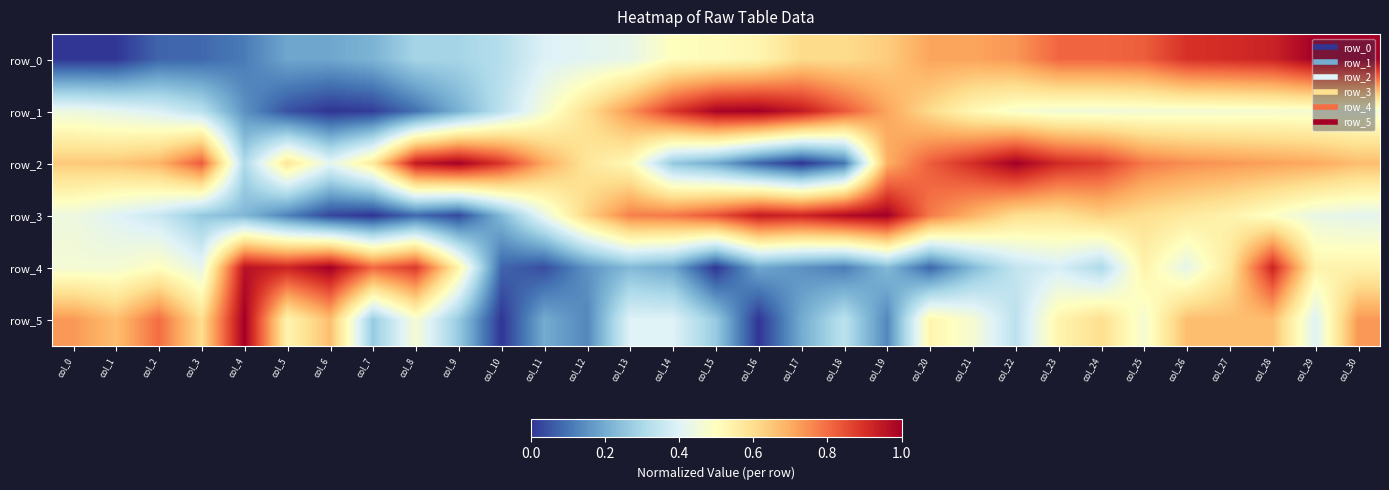

Reading left to right, extract all data points from this chart.

row_0: col_0=0.0	col_1=0.0	col_2=0.1	col_3=0.1	col_4=0.1	col_5=0.2	col_6=0.2	col_7=0.2	col_8=0.3	col_9=0.3	col_10=0.3	col_11=0.4	col_12=0.4	col_13=0.4	col_14=0.5	col_15=0.5	col_16=0.5	col_17=0.6	col_18=0.6	col_19=0.6	col_20=0.7	col_21=0.7	col_22=0.7	col_23=0.8	col_24=0.8	col_25=0.8	col_26=0.9	col_27=0.9	col_28=0.9	col_29=1.0	col_30=1.0
row_1: col_0=0.4	col_1=0.4	col_2=0.4	col_3=0.3	col_4=0.2	col_5=0.0	col_6=0.0	col_7=0.0	col_8=0.1	col_9=0.2	col_10=0.3	col_11=0.5	col_12=0.6	col_13=0.7	col_14=0.9	col_15=1.0	col_16=1.0	col_17=0.9	col_18=0.8	col_19=0.7	col_20=0.6	col_21=0.5	col_22=0.5	col_23=0.5	col_24=0.5	col_25=0.5	col_26=0.5	col_27=0.5	col_28=0.5	col_29=0.5	col_30=0.5
row_2: col_0=0.6	col_1=0.6	col_2=0.7	col_3=0.8	col_4=0.3	col_5=0.6	col_6=0.4	col_7=0.6	col_8=0.9	col_9=1.0	col_10=0.9	col_11=0.7	col_12=0.6	col_13=0.5	col_14=0.3	col_15=0.2	col_16=0.1	col_17=0.0	col_18=0.1	col_19=0.7	col_20=0.8	col_21=0.9	col_22=1.0	col_23=0.9	col_24=0.9	col_25=0.8	col_26=0.7	col_27=0.7	col_28=0.7	col_29=0.7	col_30=0.7
row_3: col_0=0.4	col_1=0.4	col_2=0.4	col_3=0.3	col_4=0.2	col_5=0.1	col_6=0.0	col_7=0.0	col_8=0.1	col_9=0.0	col_10=0.2	col_11=0.4	col_12=0.6	col_13=0.8	col_14=0.8	col_15=0.8	col_16=0.9	col_17=0.9	col_18=1.0	col_19=1.0	col_20=0.8	col_21=0.7	col_22=0.6	col_23=0.6	col_24=0.6	col_25=0.6	col_26=0.6	col_27=0.5	col_28=0.5	col_29=0.4	col_30=0.4
row_4: col_0=0.5	col_1=0.5	col_2=0.5	col_3=0.4	col_4=1.0	col_5=0.9	col_6=1.0	col_7=0.8	col_8=0.9	col_9=0.5	col_10=0.1	col_11=0.0	col_12=0.2	col_13=0.2	col_14=0.2	col_15=0.0	col_16=0.2	col_17=0.2	col_18=0.1	col_19=0.2	col_20=0.1	col_21=0.2	col_22=0.3	col_23=0.4	col_24=0.3	col_25=0.5	col_26=0.4	col_27=0.6	col_28=0.9	col_29=0.5	col_30=0.5
row_5: col_0=0.7	col_1=0.7	col_2=0.8	col_3=0.6	col_4=1.0	col_5=0.5	col_6=0.7	col_7=0.3	col_8=0.5	col_9=0.3	col_10=0.0	col_11=0.2	col_12=0.1	col_13=0.4	col_14=0.4	col_15=0.3	col_16=0.0	col_17=0.2	col_18=0.3	col_19=0.1	col_20=0.5	col_21=0.5	col_22=0.3	col_23=0.5	col_24=0.6	col_25=0.5	col_26=0.7	col_27=0.7	col_28=0.7	col_29=0.4	col_30=0.7